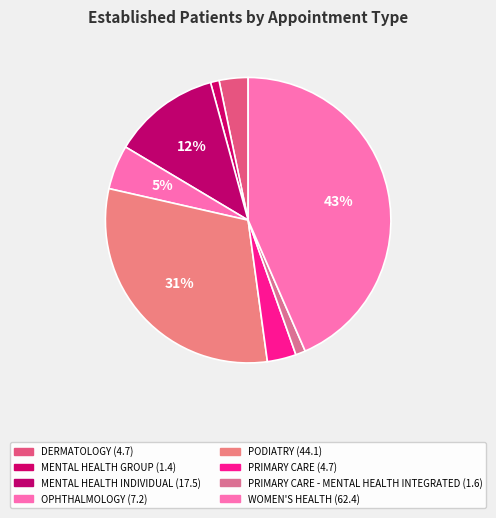

Count the number of slices in the pie.

8